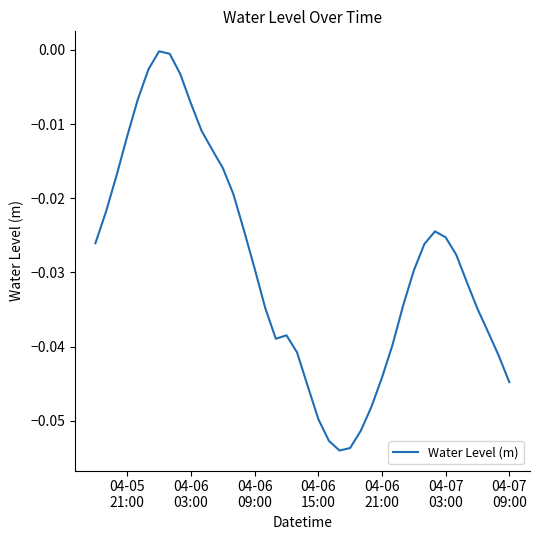

Reading right to left, transcribe all the data shown in this chart.

-0.0	-0.0	-0.0	-0.0	-0.0	-0.0	-0.0	-0.0	-0.0	-0.0	-0.0	-0.0	-0.0	-0.0	-0.1	-0.1	-0.1	-0.1	-0.0	-0.0	-0.0	-0.0	-0.0	-0.0	-0.0	-0.0	-0.0	-0.0	-0.0	-0.0	-0.0	-0.0	-0.0	-0.0	-0.0	-0.0	-0.0	-0.0	-0.0	-0.0